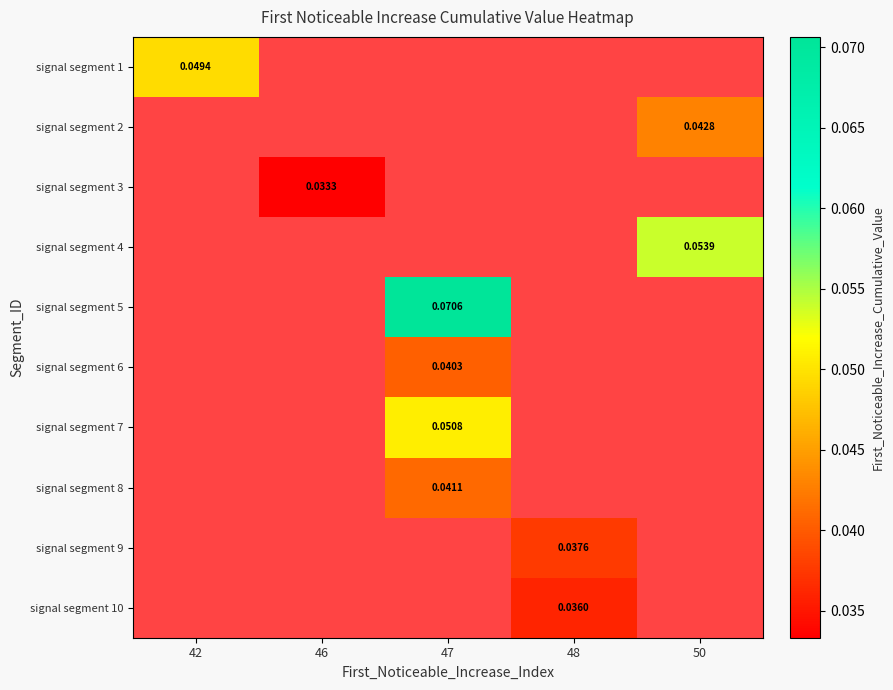

At how many categories does at least one series exceed 0?

5